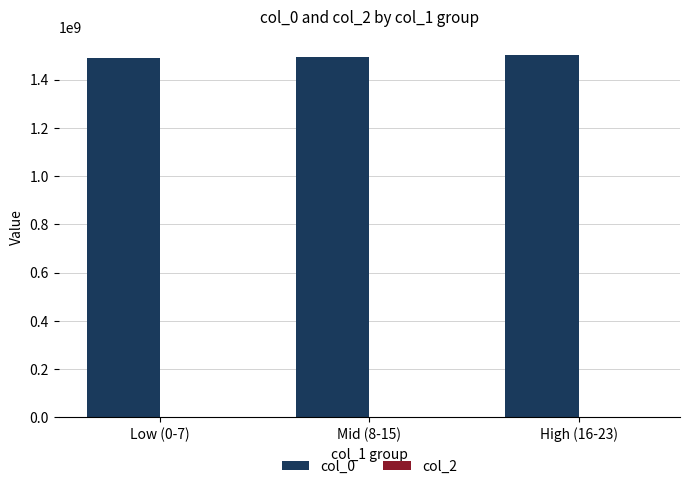

What is the label of the 1st bar from the left?

Low (0-7)